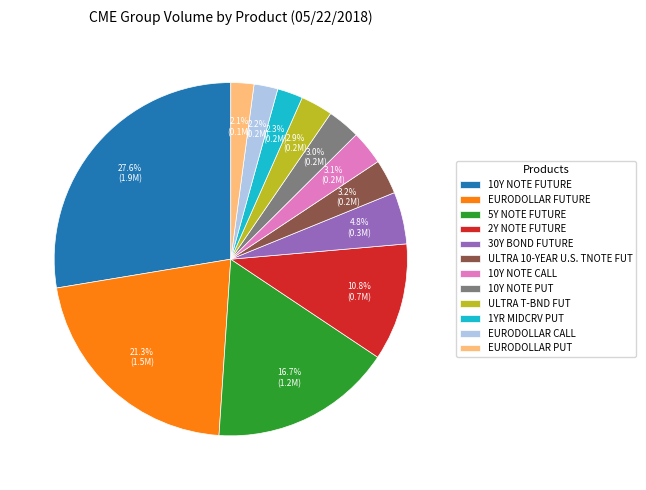

Between 10Y NOTE FUTURE and 1YR MIDCRV PUT, which is larger?

10Y NOTE FUTURE